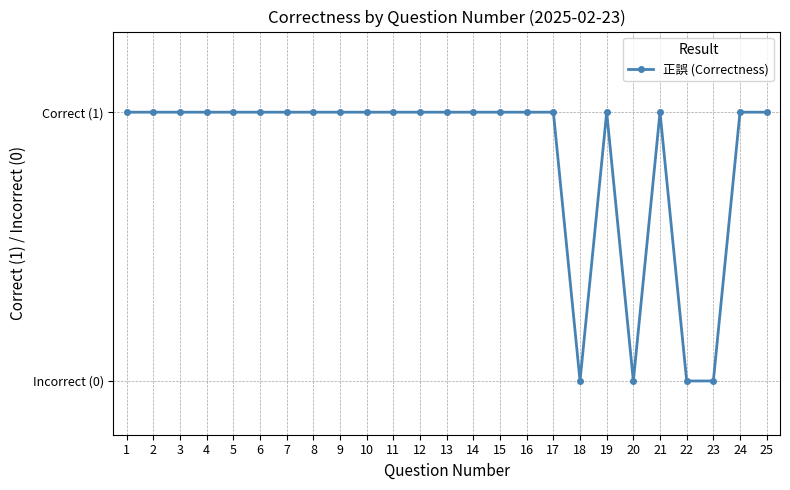

Which label corresponds to the smallest value in the chart?

18